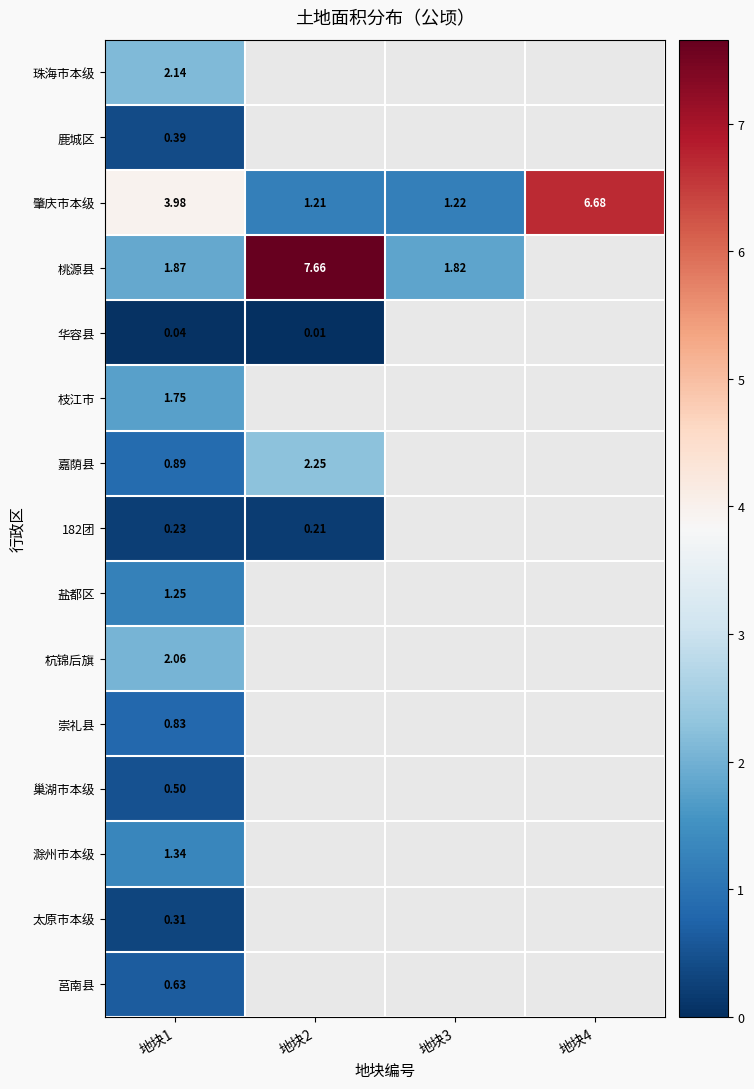

Where is 太原市本级 nearest to the value 0?

地块1